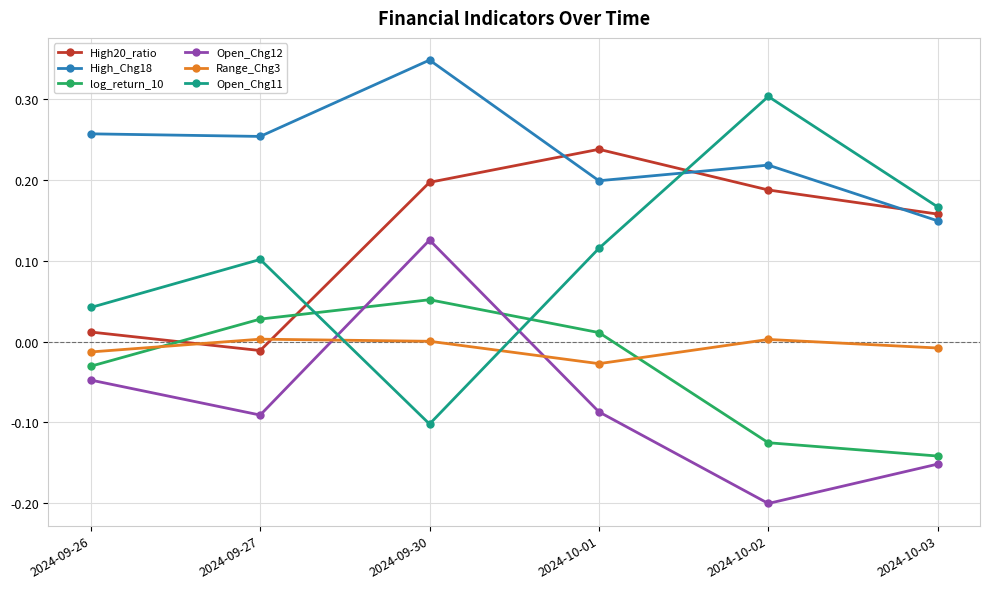

At which category is the sum across all series the highest?

2024-09-30